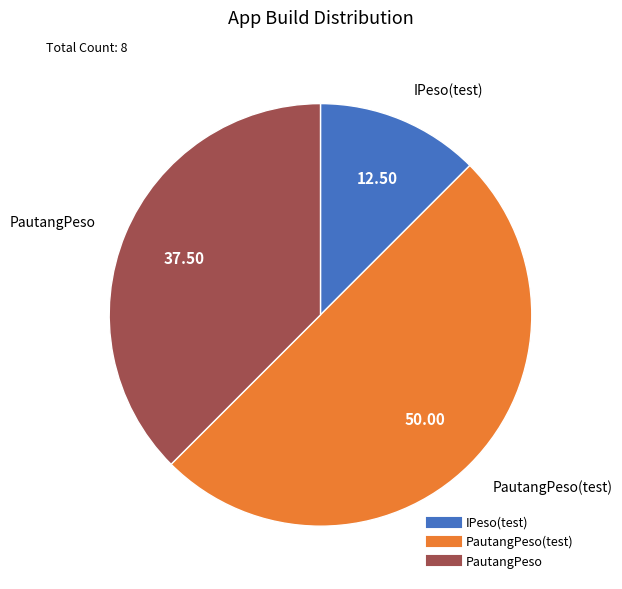

To the nearest percent, what is the difference between the largest and smallest slice percentages?

38%